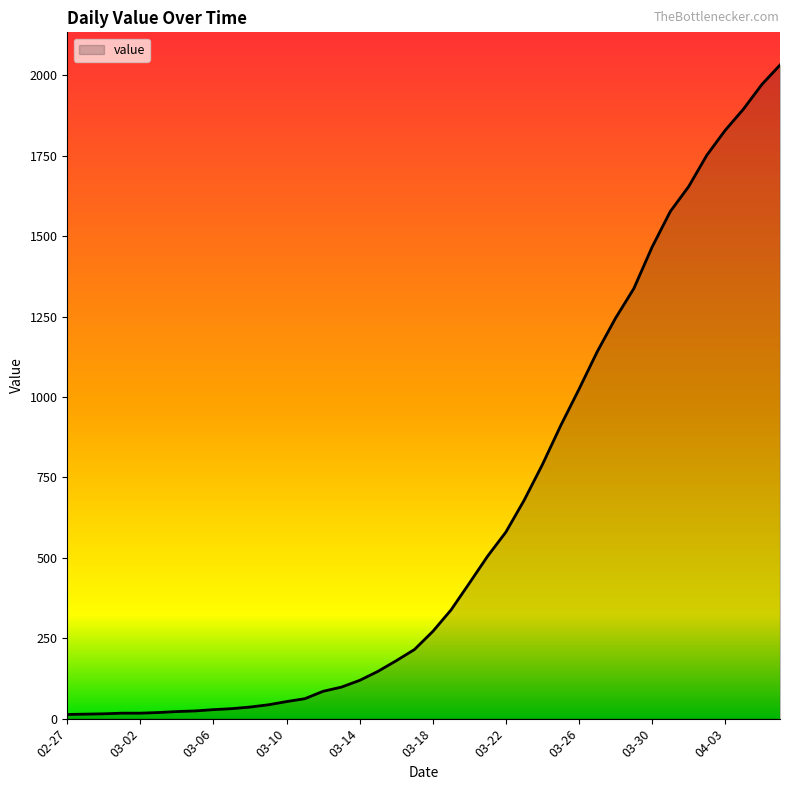

What is the maximum value shown in the chart?

2032